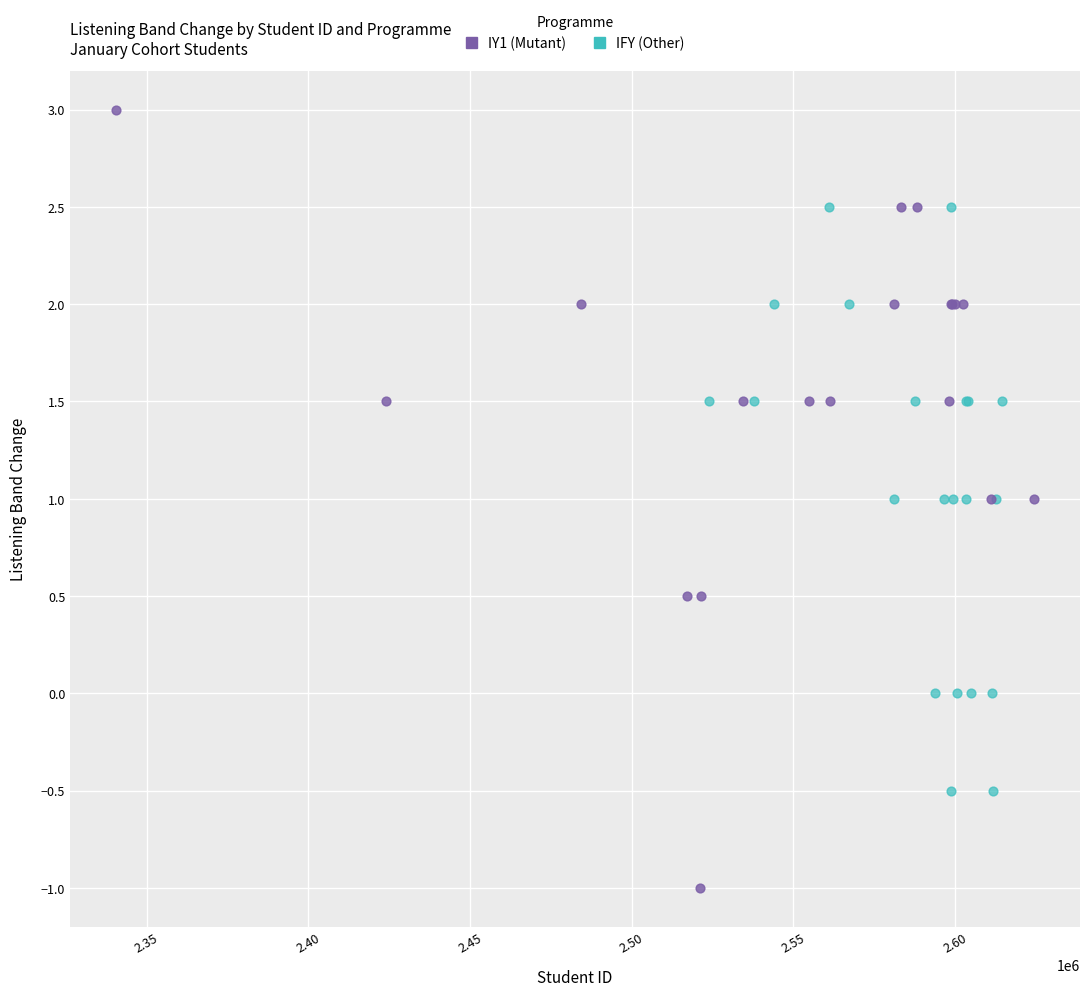

Which series has the largest Y range (max minus min)?

IY1 (Mutant)